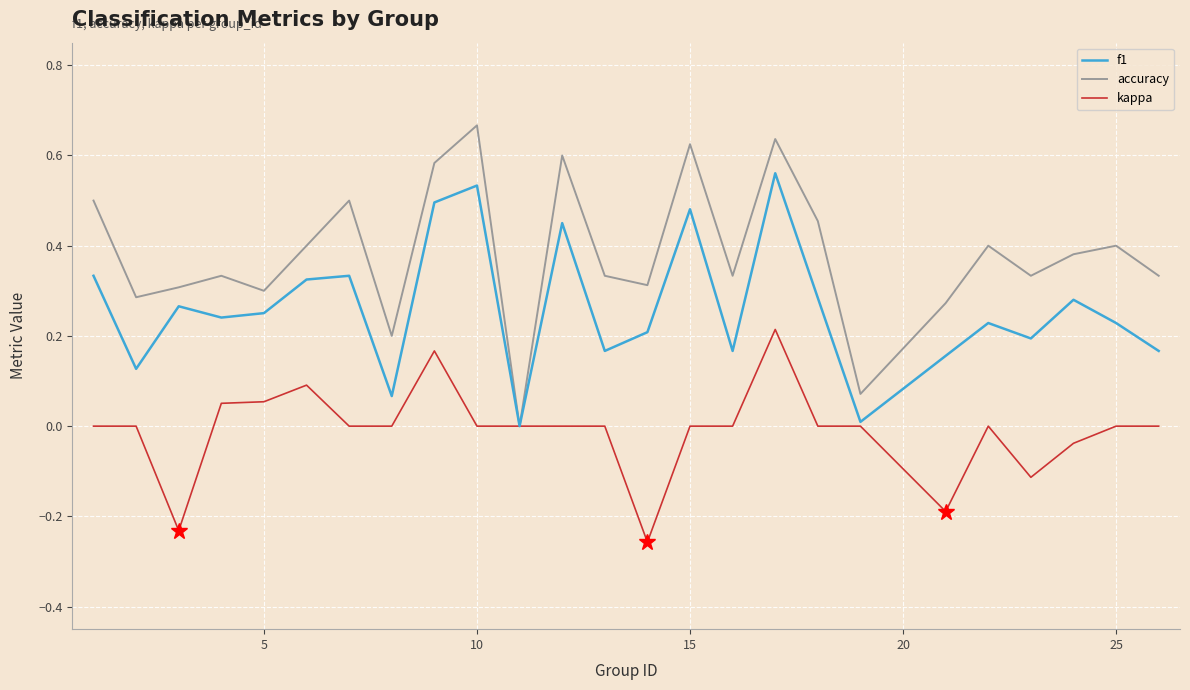

List the series in order of their overall mean, lowest first.

kappa, f1, accuracy